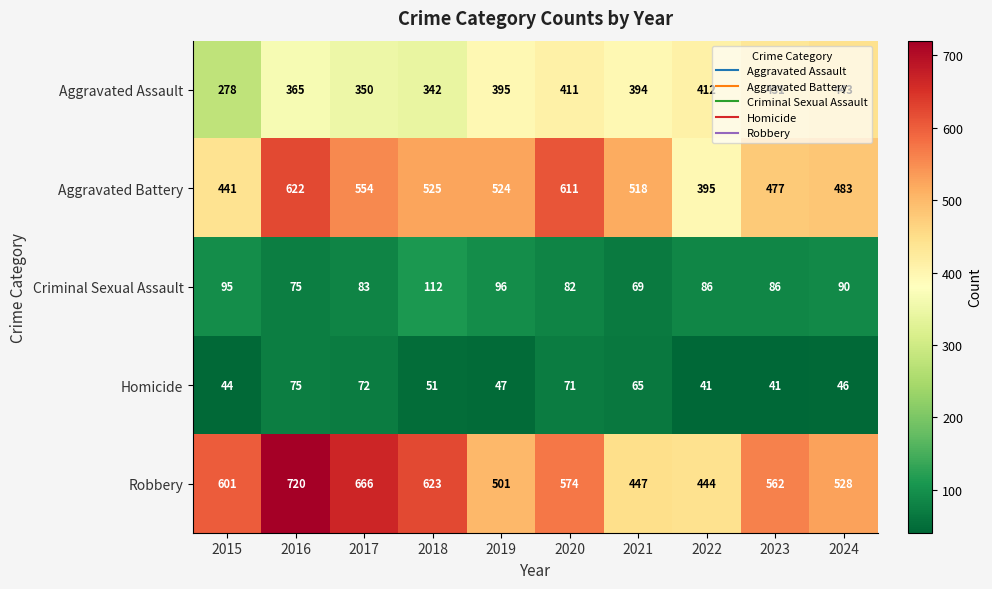

At how many categories does at least one series exceed 511?

9